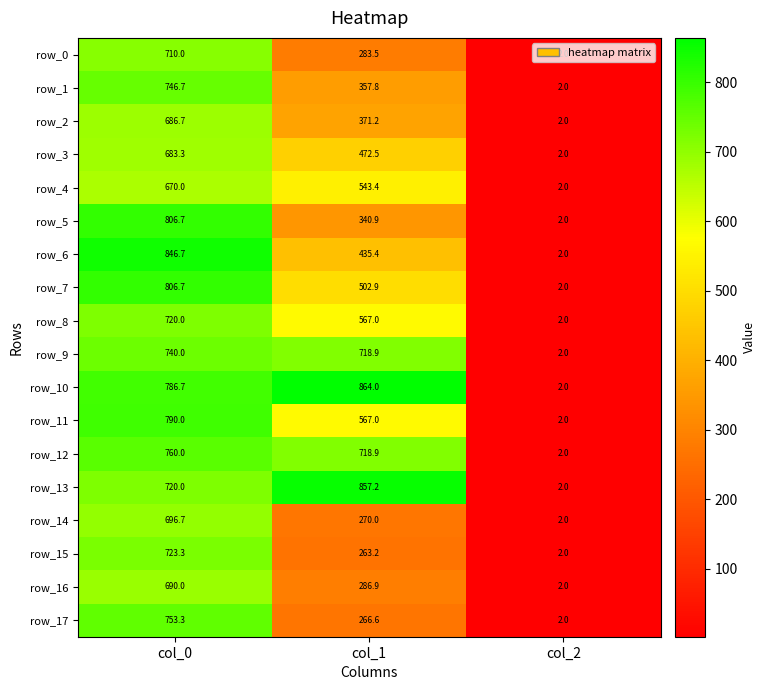

Read the row_0 value at col_0.

710.0